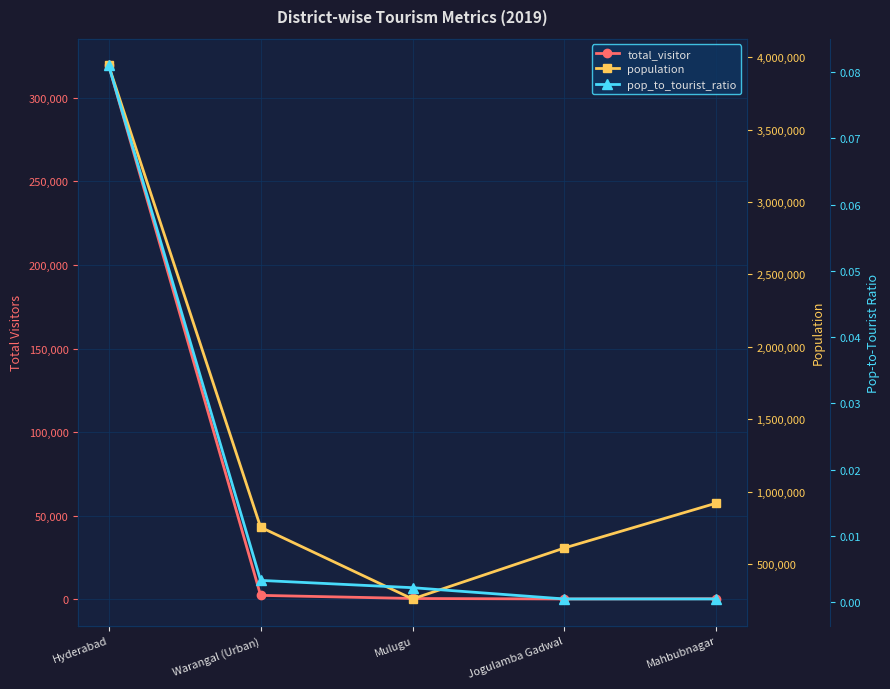

What is the average value of the total_visitor series?

64612.0